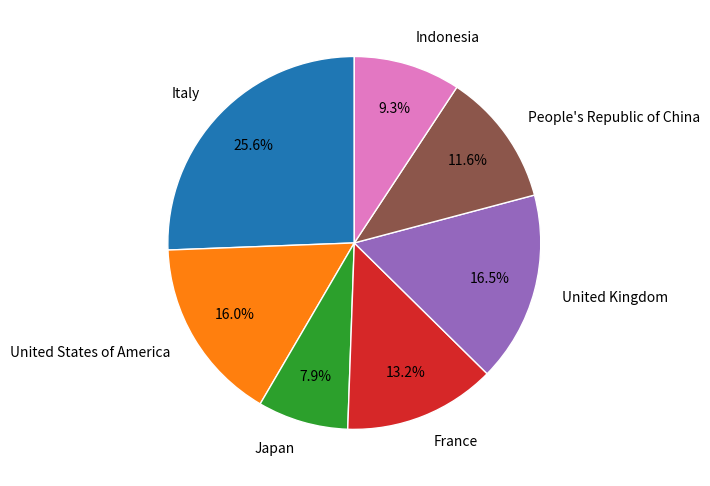

True or false: United States of America accounts for 6% of the total.

False